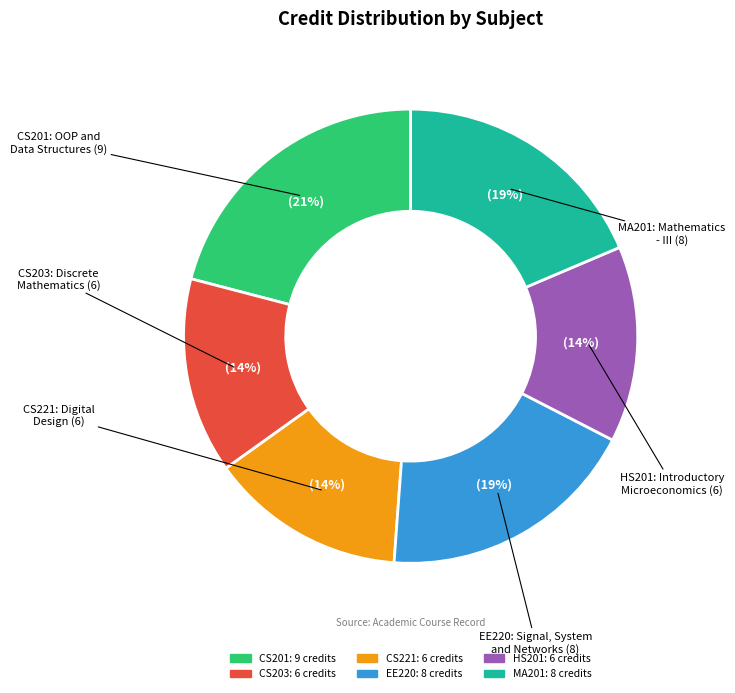

To the nearest percent, what is the difference between the largest and smallest slice percentages?

7%